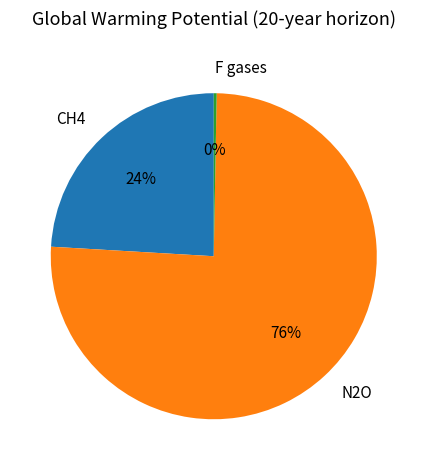

Do CH4 and F gases together represent more than half of the pie?

No